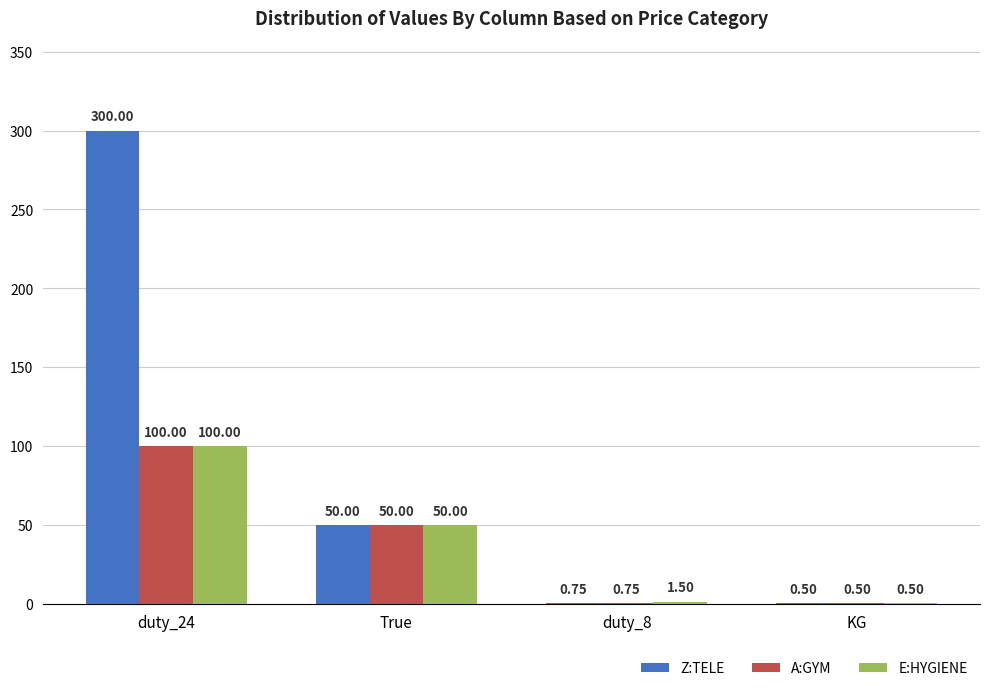

What are all the series names shown in the legend?

Z:TELE, A:GYM, E:HYGIENE